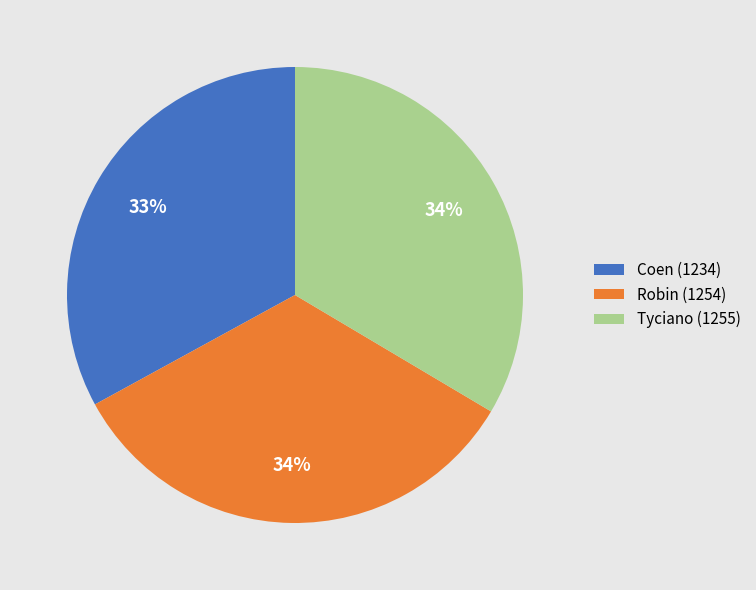

Which slice is the smallest?

Coen